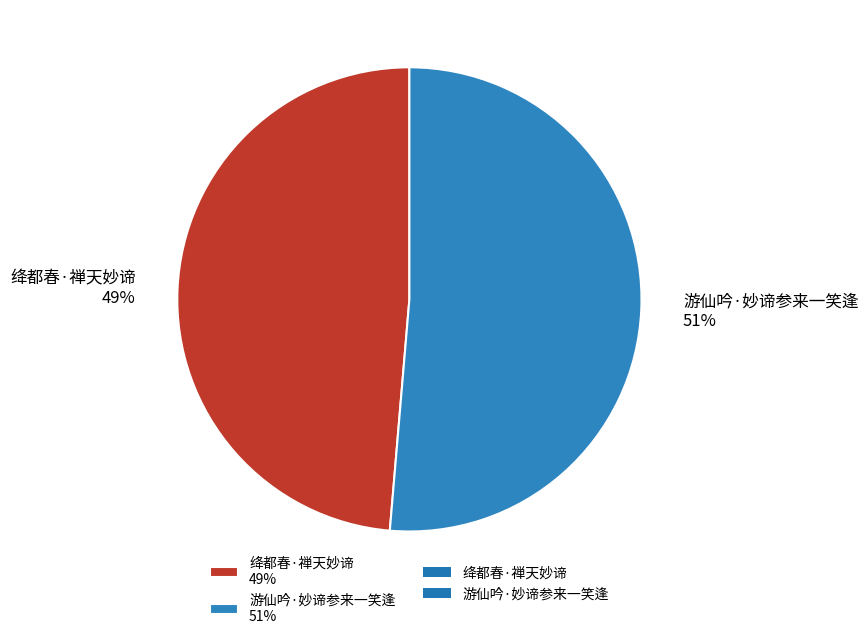

Is the sum of 绛都春·禅天妙谛 49% and 游仙吟·妙谛参来一笑逢 51% greater than half?

Yes